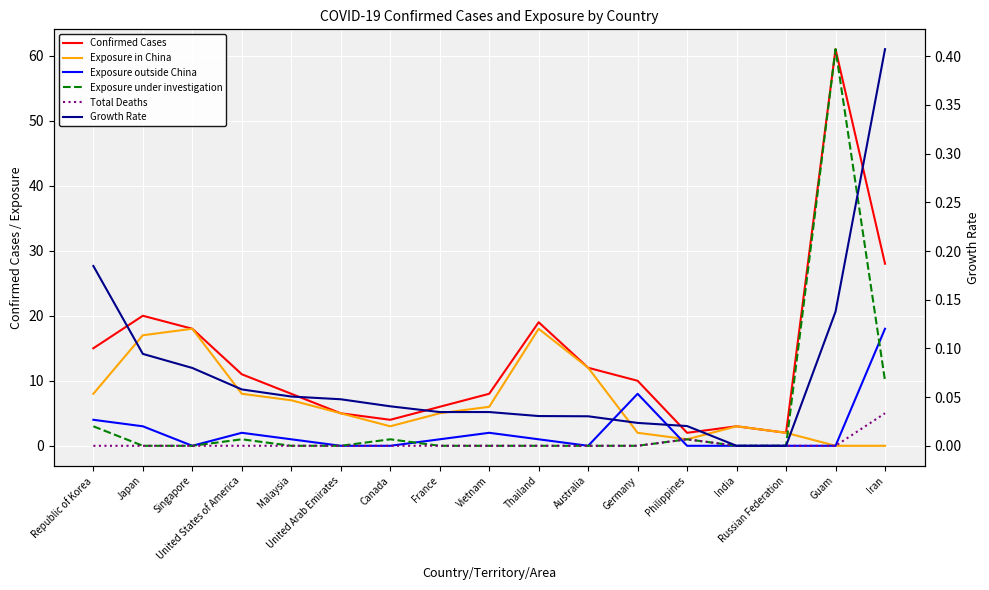

What is the maximum value shown in the chart?

61.0